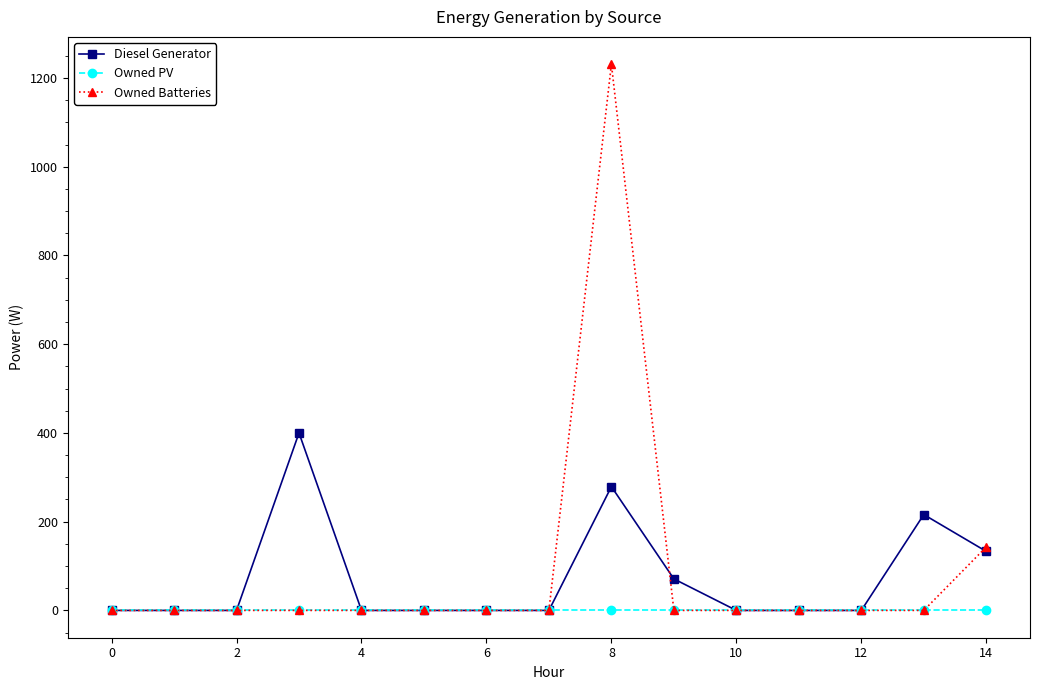

What is the average value of the Diesel Generator series?

73